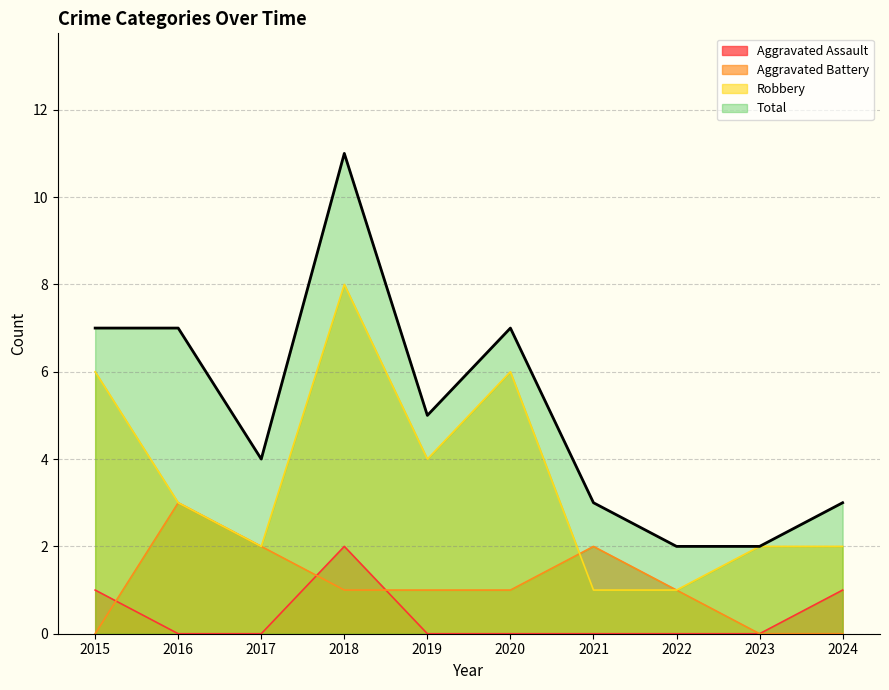

What is the value of the Robbery point at the 2nd from the left?

3